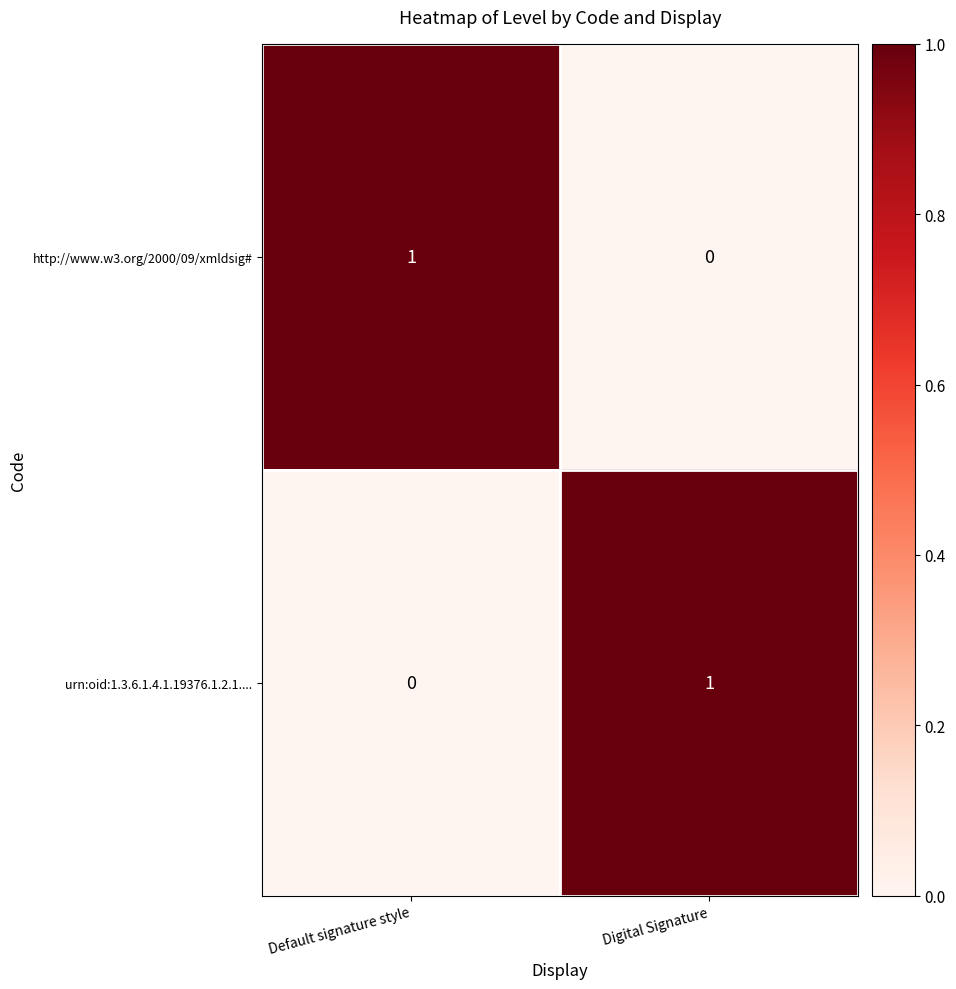

Rank the categories by urn:oid:1.3.6.1.4.1.19376.1.2.1.... value from lowest to highest.

Default signature style, Digital Signature